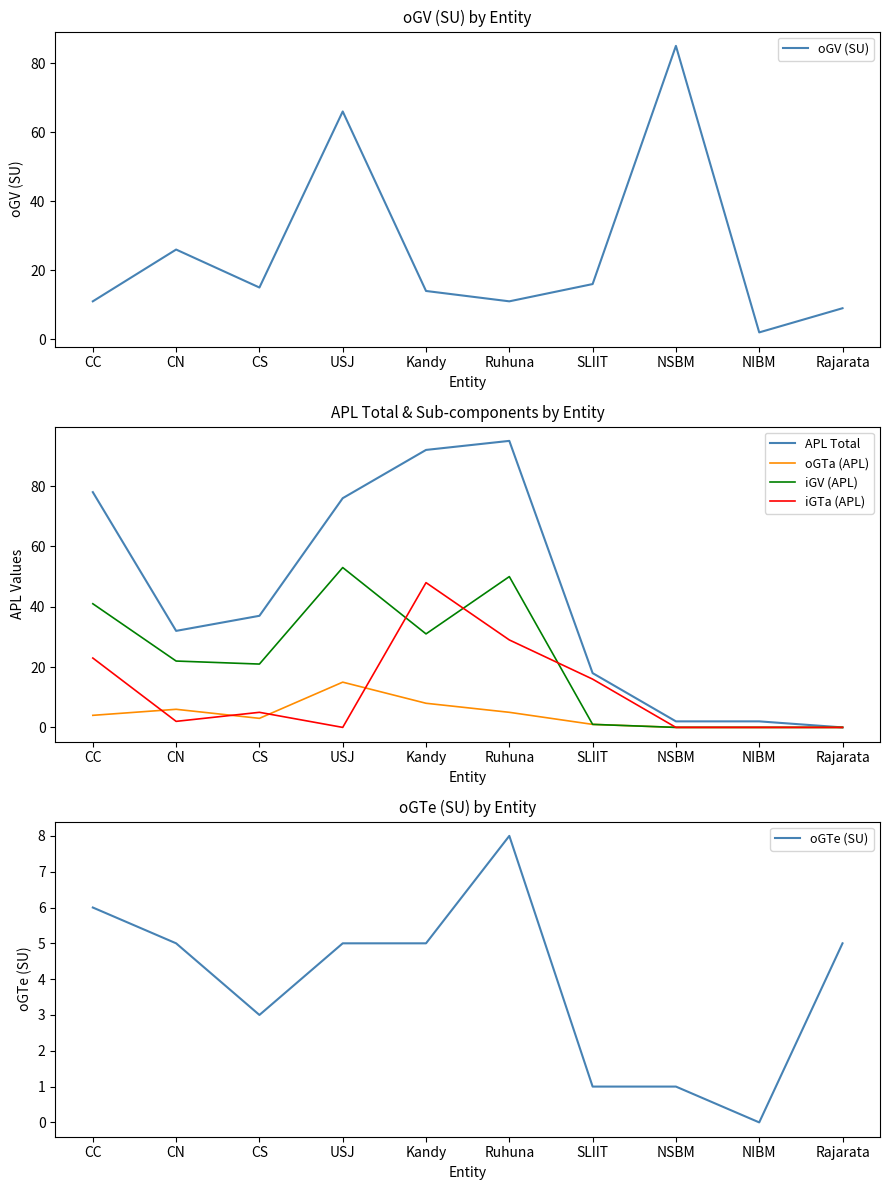

Between CC and Ruhuna, which series saw the biggest shift?

APL Total